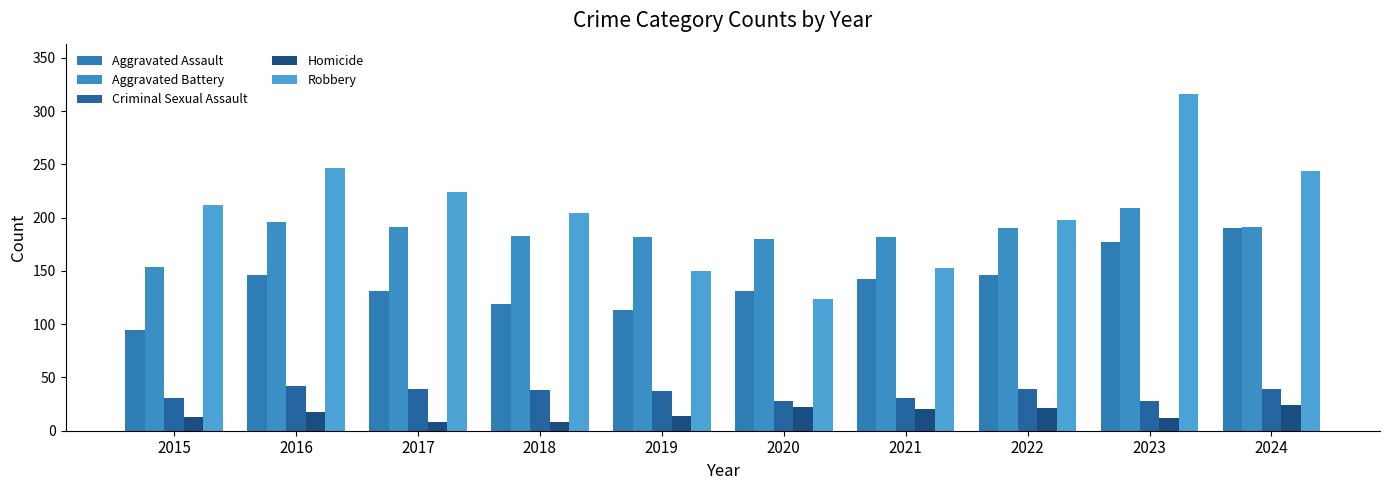

List the labels in order of Robbery value, smallest first.

2020, 2019, 2021, 2022, 2018, 2015, 2017, 2024, 2016, 2023